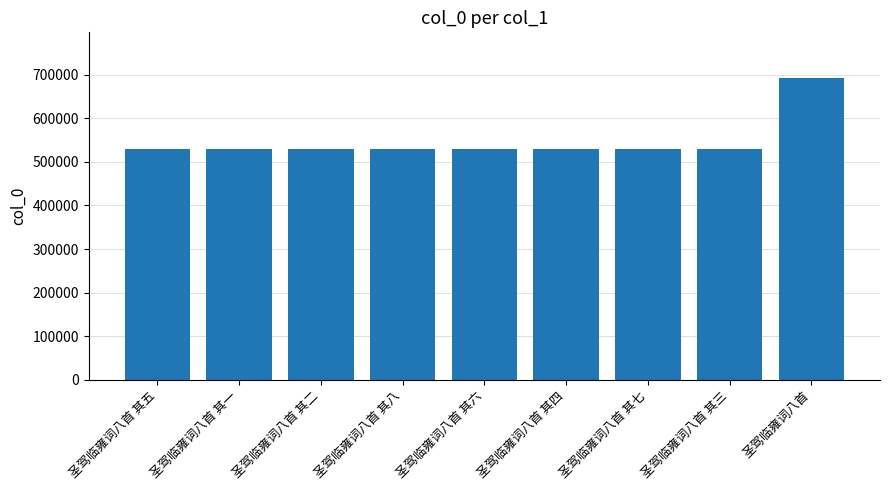

Is it true that the value at 圣驾临雍词八首 is 155540?

False